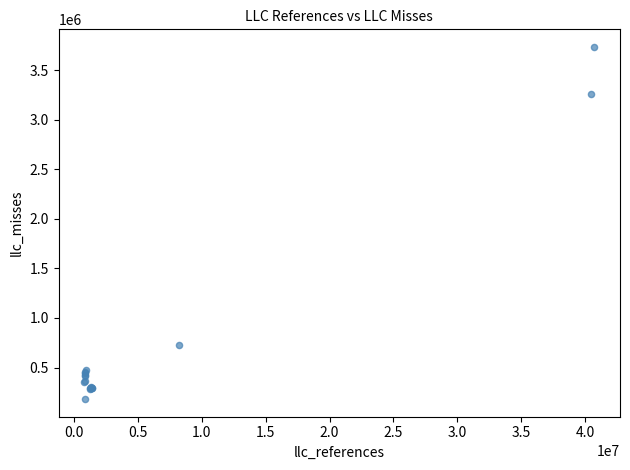

What Y value in the scatter plot is closest to 1958852?

726091